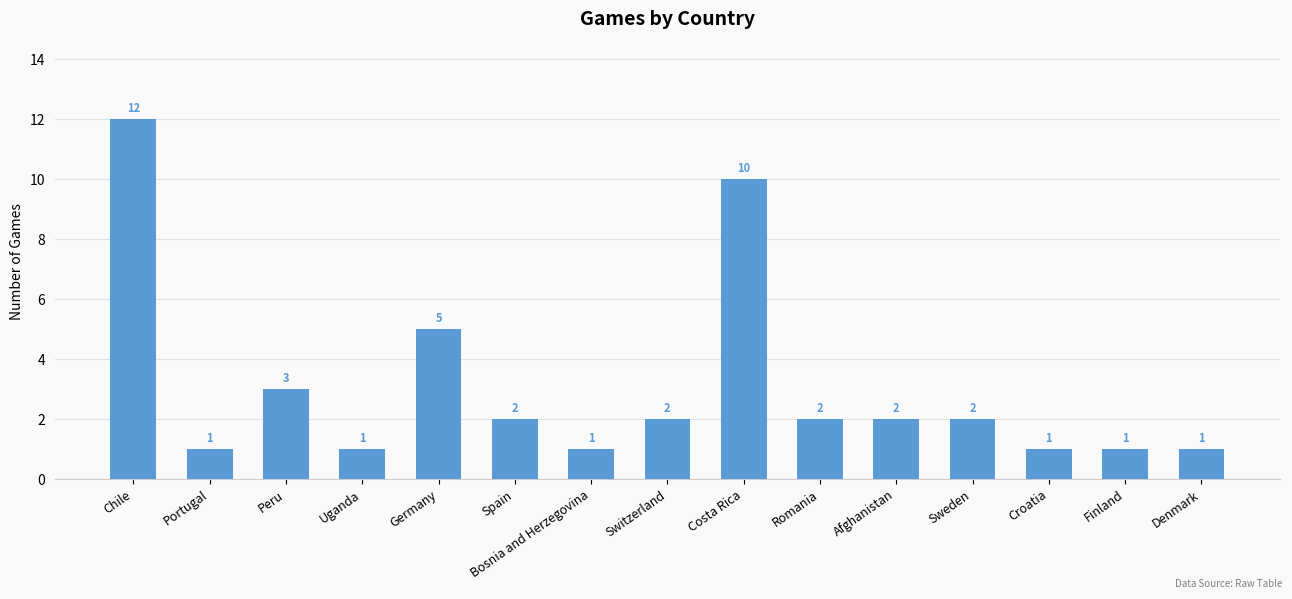

What is the greatest value displayed?

12